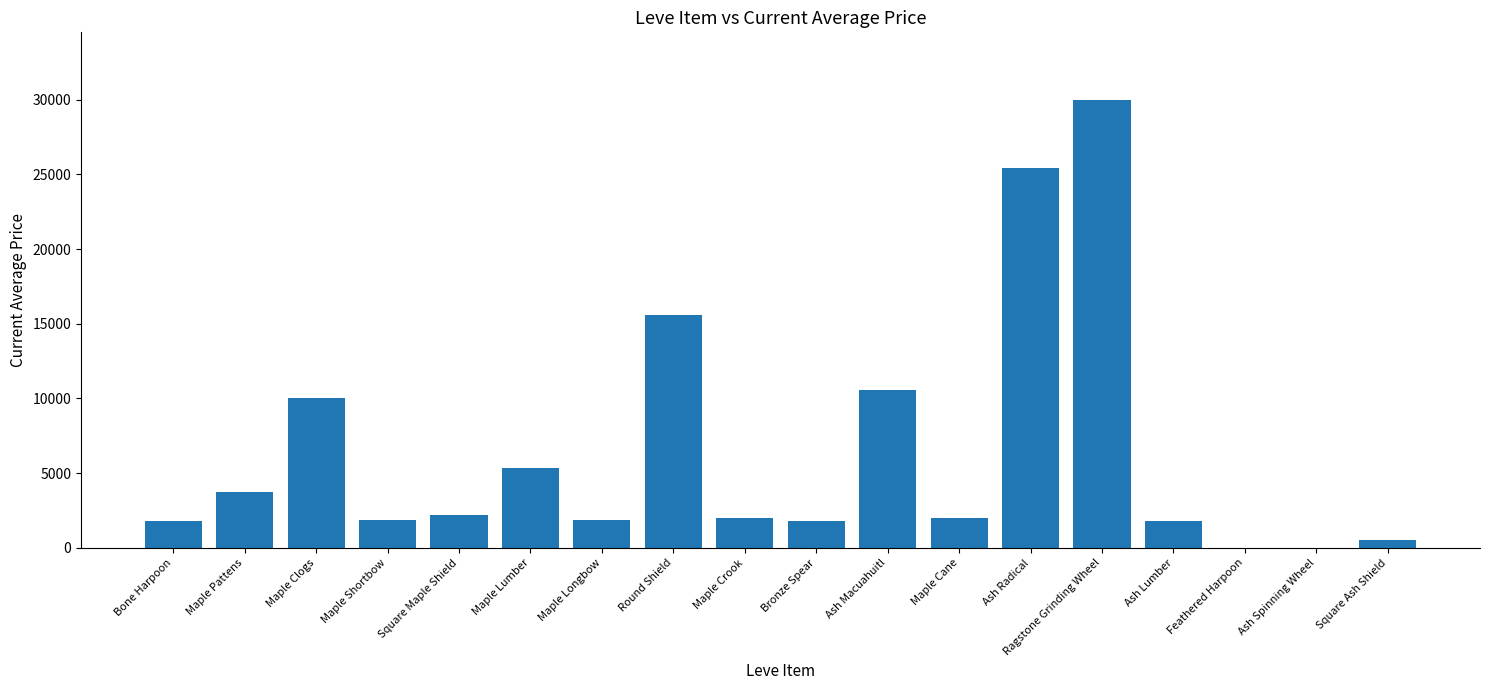

What is the approximate value at Square Maple Shield?

2219.0